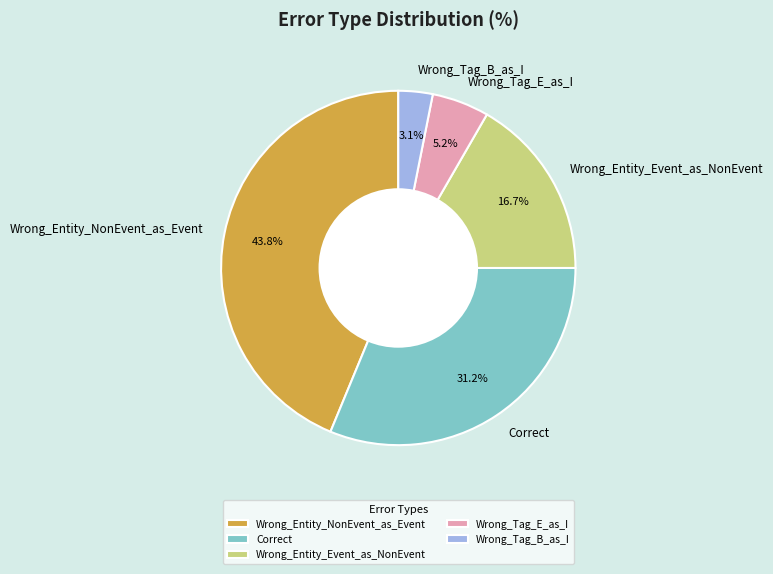

Is it true that Wrong_Entity_NonEvent_as_Event is 29% of the pie?

False